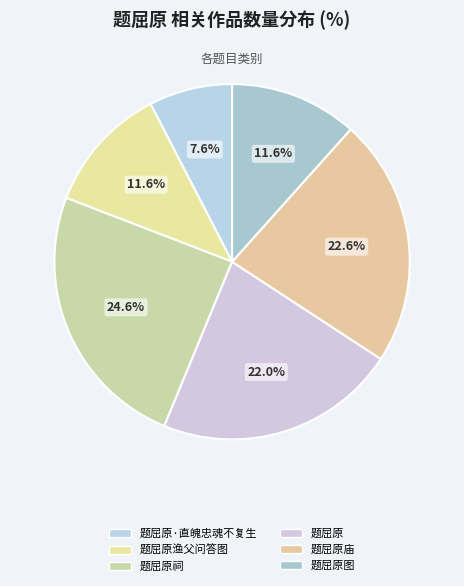

Count the number of slices in the pie.

6